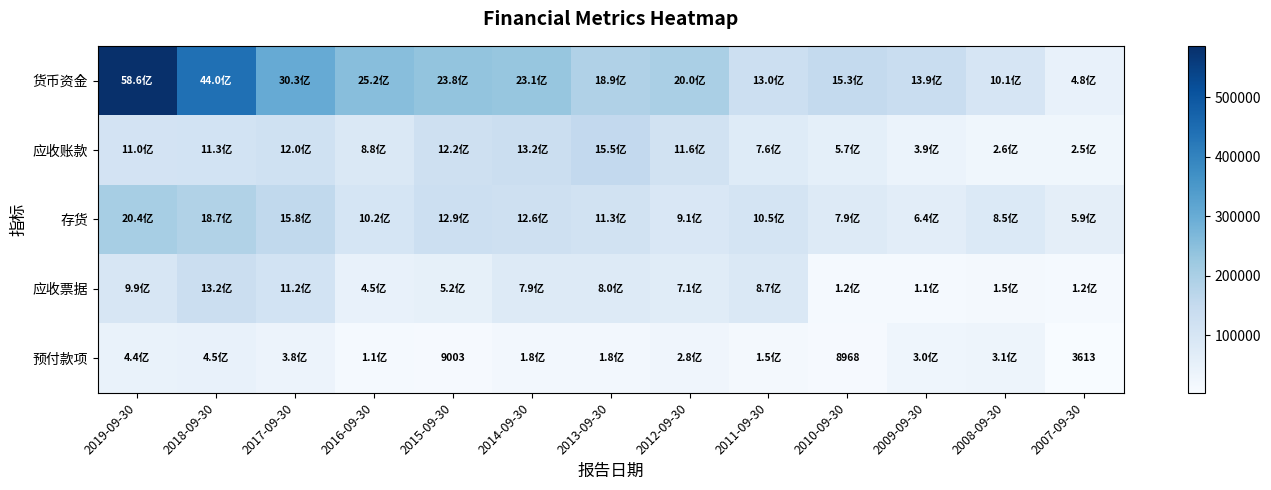

Which has a higher value, 2010-09-30 or 2008-09-30?

2010-09-30